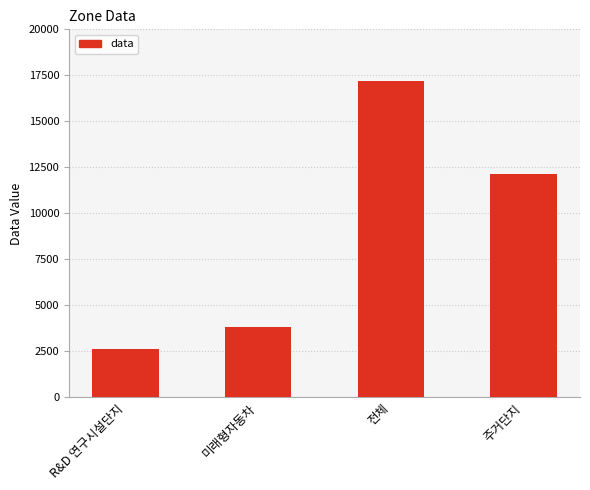

The chart shows a value of 12133 at 주거단지. True or false?

True